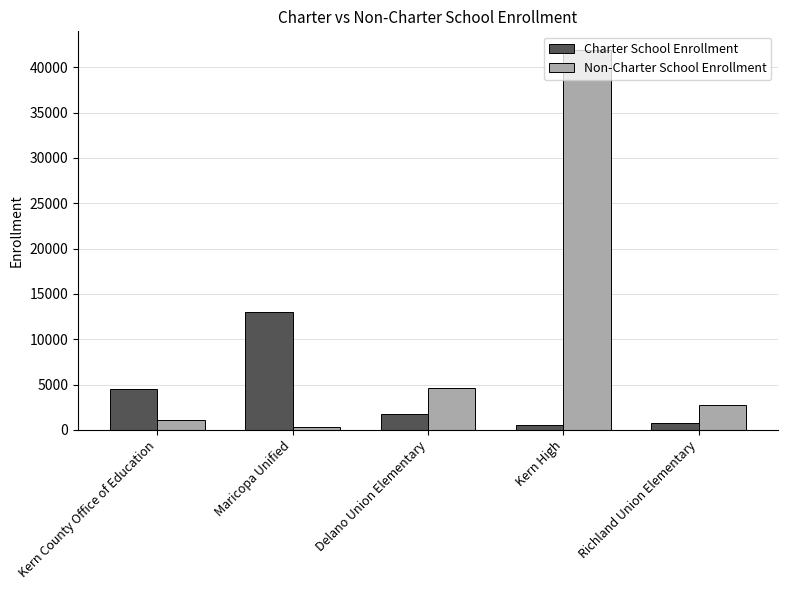

Where does the Charter School Enrollment series first go above 1723?

Kern County Office of Education